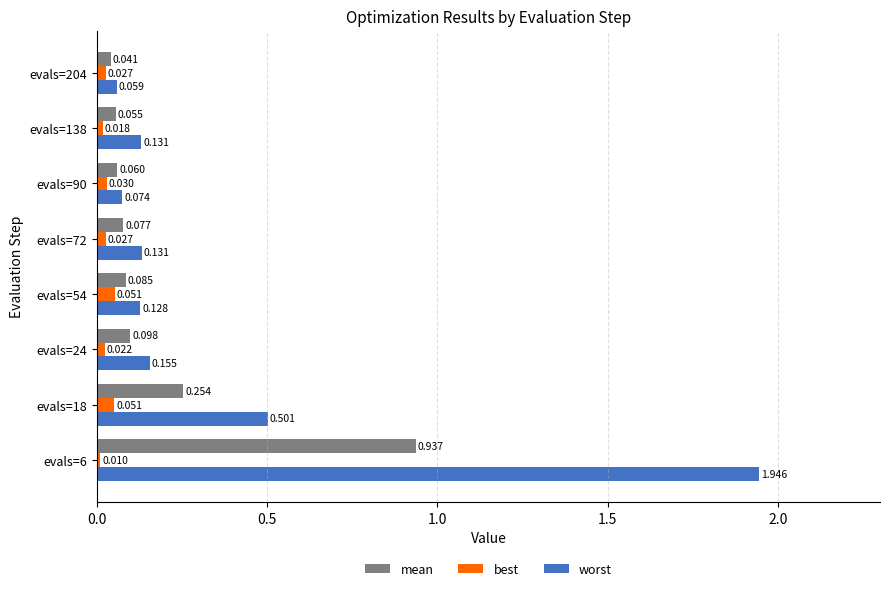

Which series has the widest spread of values?

worst